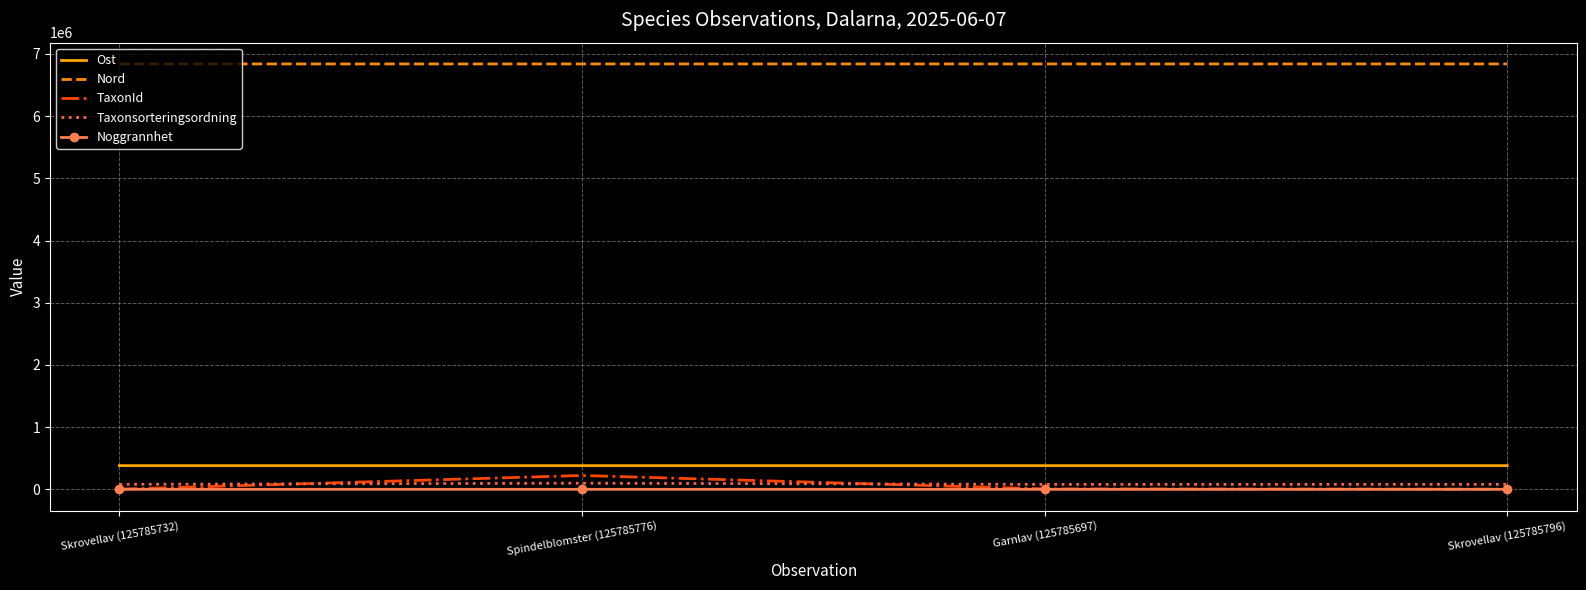

What is the difference between the Taxonsorteringsordning values at Skrovellav (125785796) and Spindelblomster (125785776)?

18292